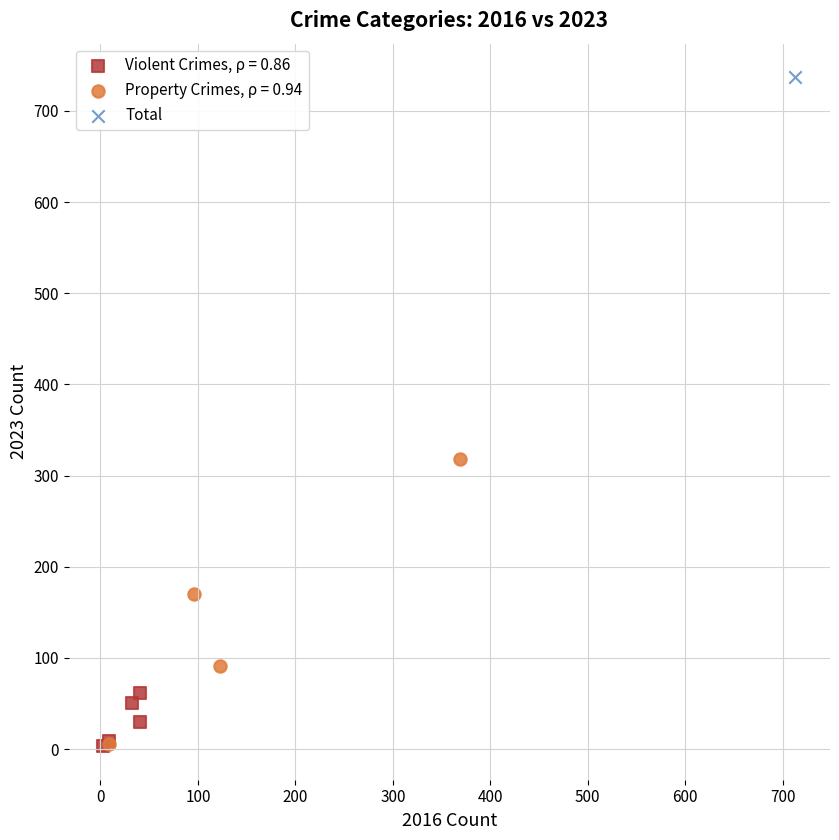

What are all the series names shown in the legend?

Violent Crimes, ρ = 0.86, Property Crimes, ρ = 0.94, Total